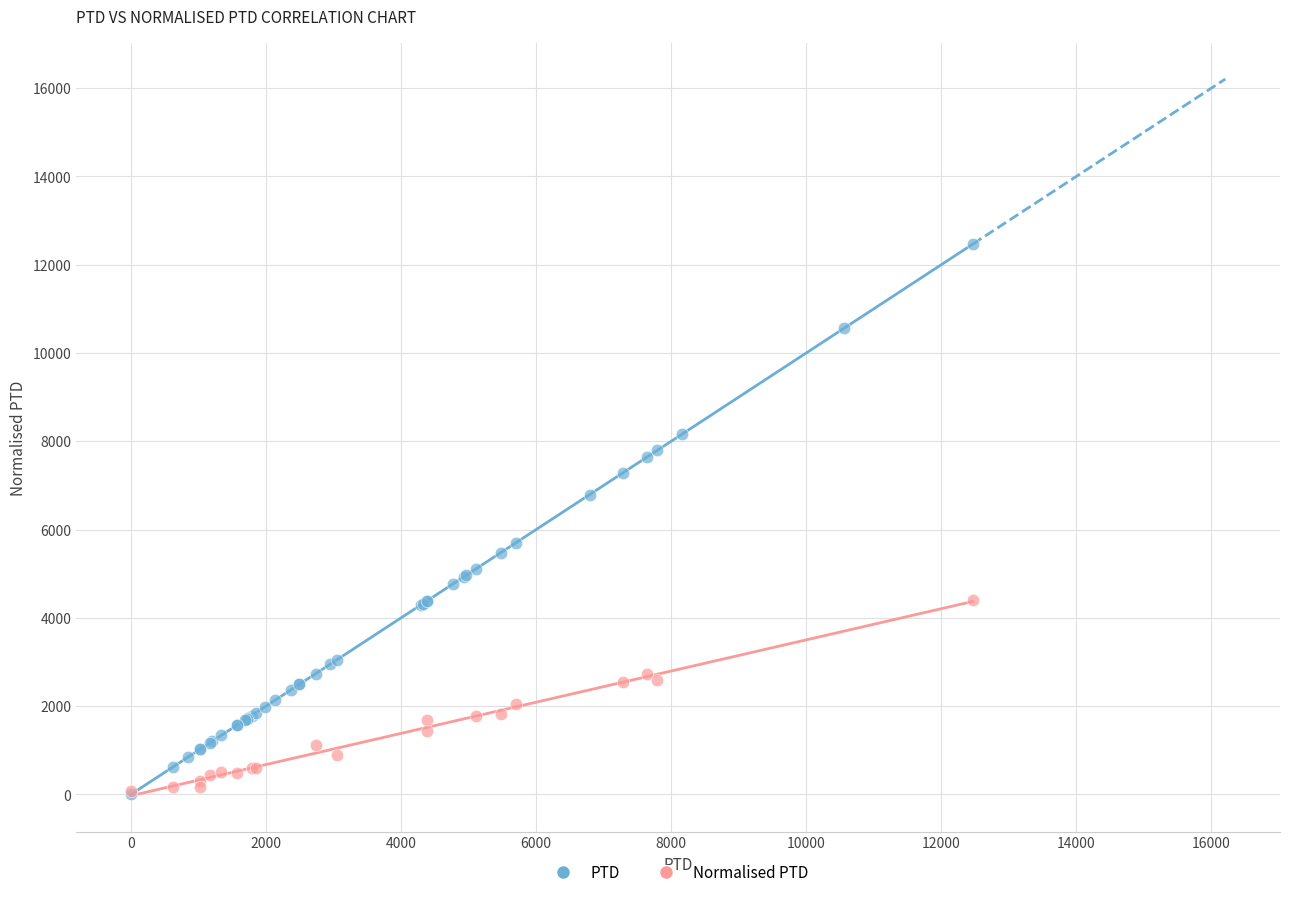

Which series reaches the maximum Y coordinate?

PTD